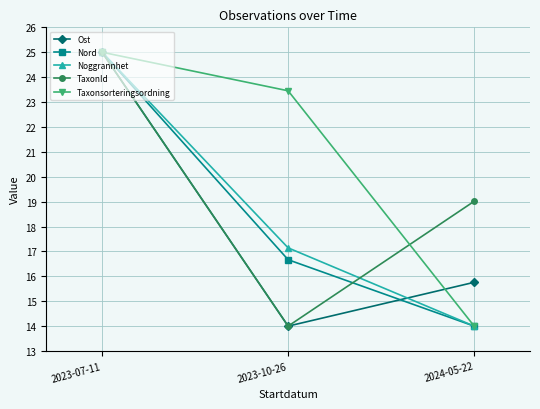

At which label does Nord first exceed 16?

2023-07-11